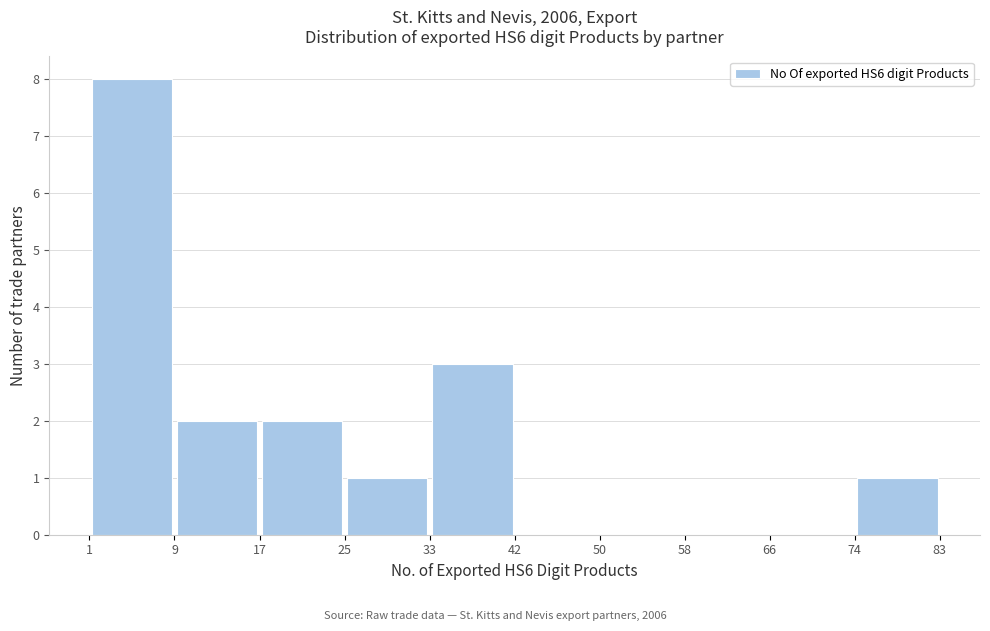

Reading left to right, list every bar in this chart as the range it spans on the x-axis followed by its height. The values are not printed on the chart, so give them approximately, as read against the axis.

1 to 9: 8
9 to 17: 2
17 to 25: 2
25 to 33: 1
33 to 42: 3
42 to 50: 0
50 to 58: 0
58 to 66: 0
66 to 74: 0
74 to 83: 1